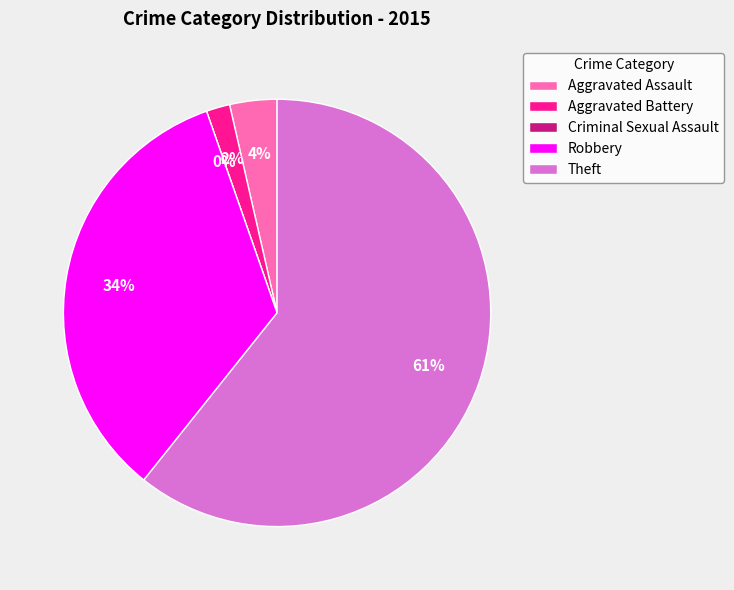

True or false: Robbery accounts for 47% of the total.

False